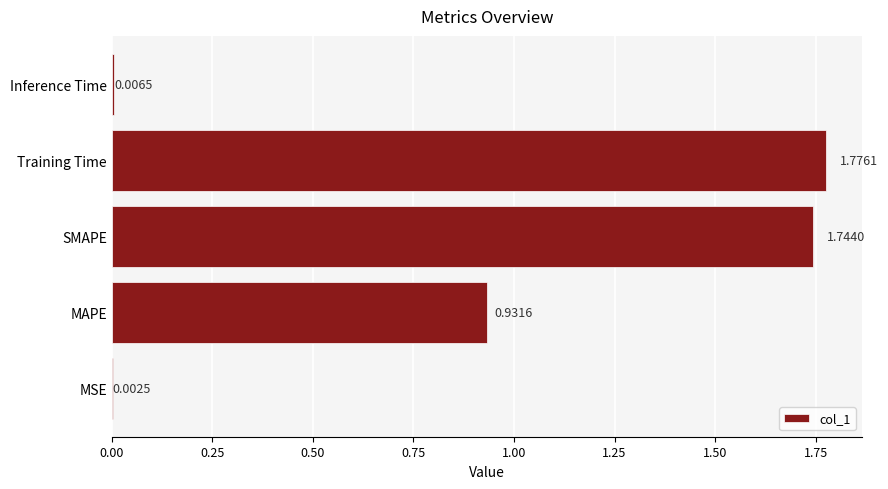

Which has a higher value, MSE or Training Time?

Training Time